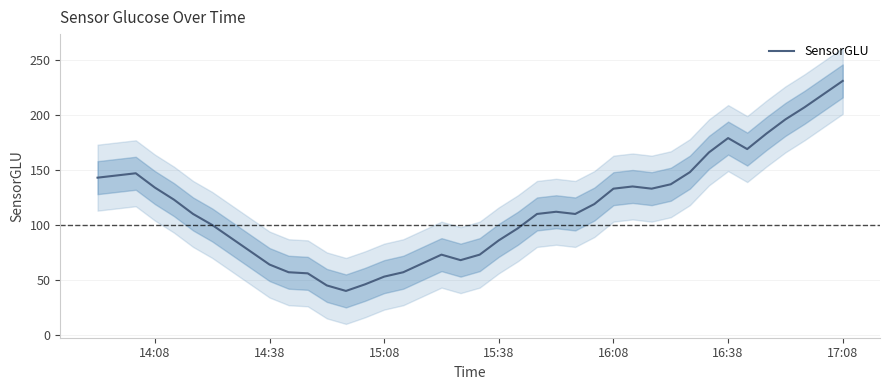

True or false: there are more than 1 points higher than both neighbors.

True